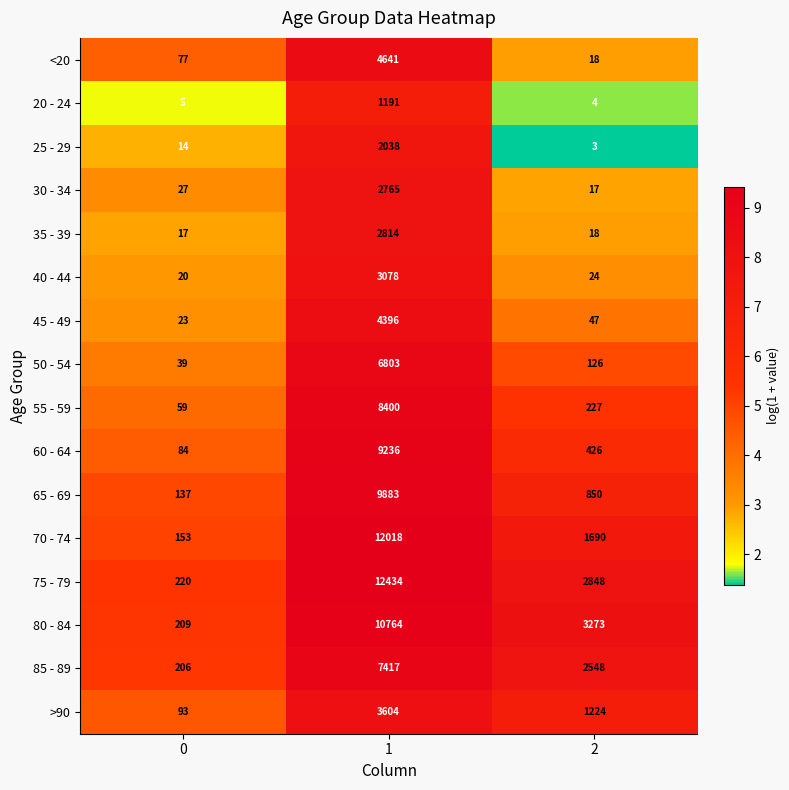

Rank the series at 1 from highest to lowest value.

75 - 79, 70 - 74, 80 - 84, 65 - 69, 60 - 64, 55 - 59, 85 - 89, 50 - 54, <20, 45 - 49, >90, 40 - 44, 35 - 39, 30 - 34, 25 - 29, 20 - 24